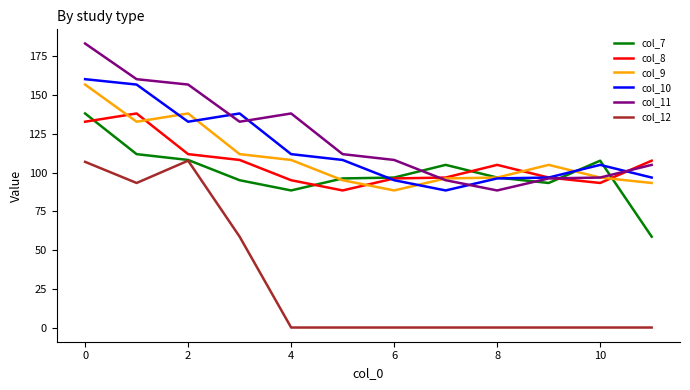

Which series has the largest range (max minus min)?

col_12